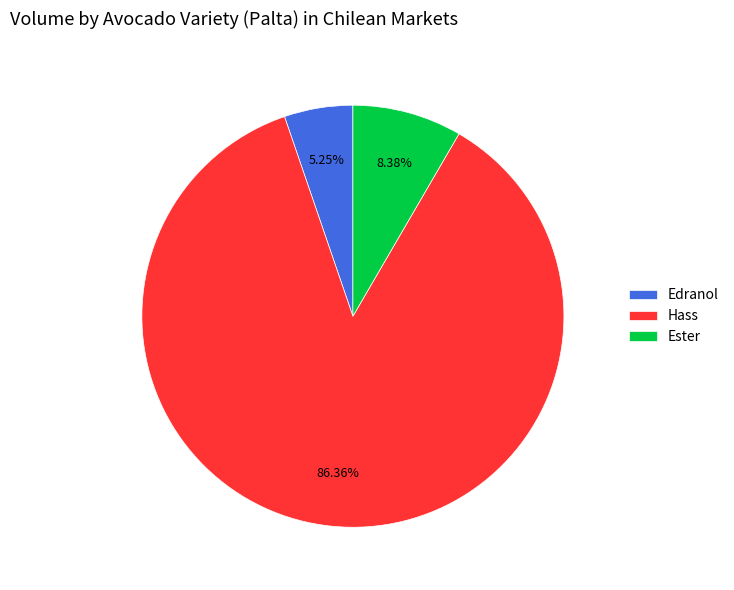

Is the sum of Hass and Ester greater than half?

Yes